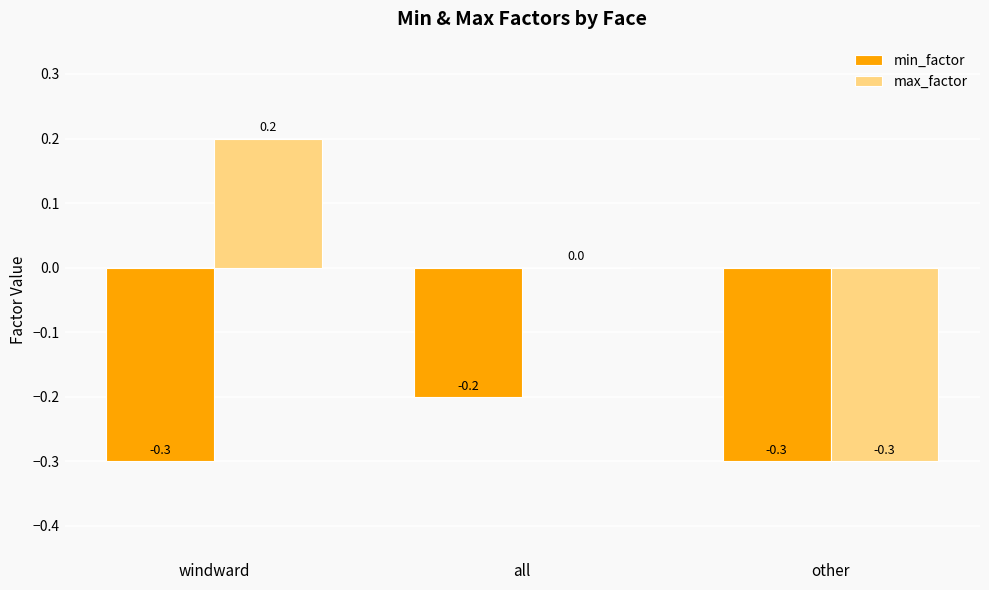

What is the sum of the min_factor values at other and all?

-0.5